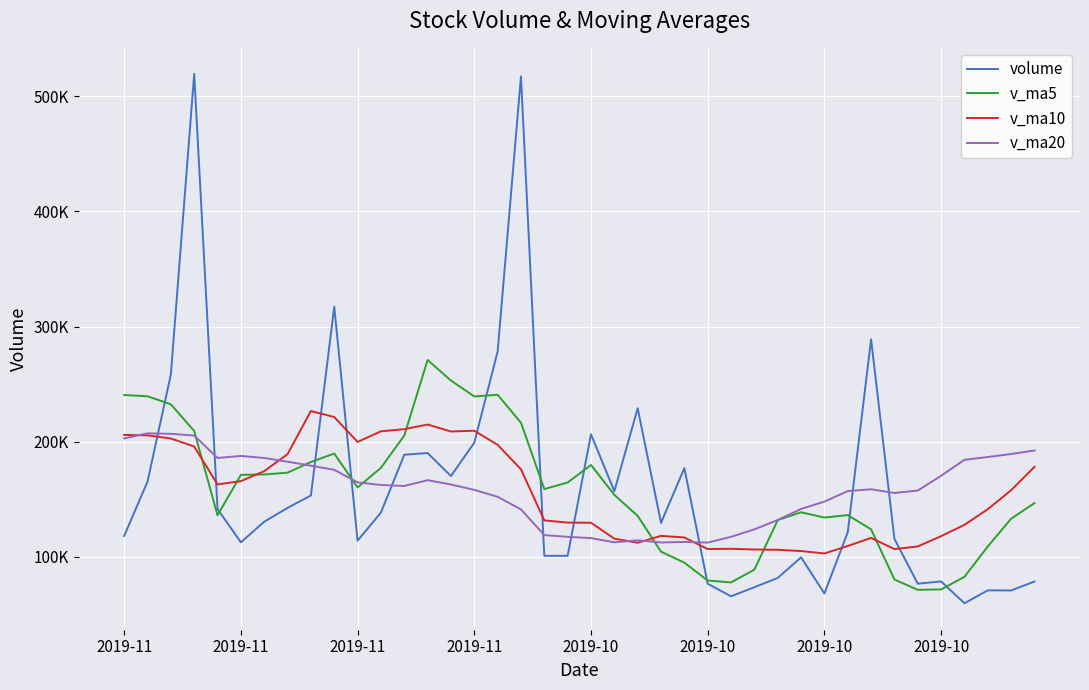

What are all the series names shown in the legend?

volume, v_ma5, v_ma10, v_ma20